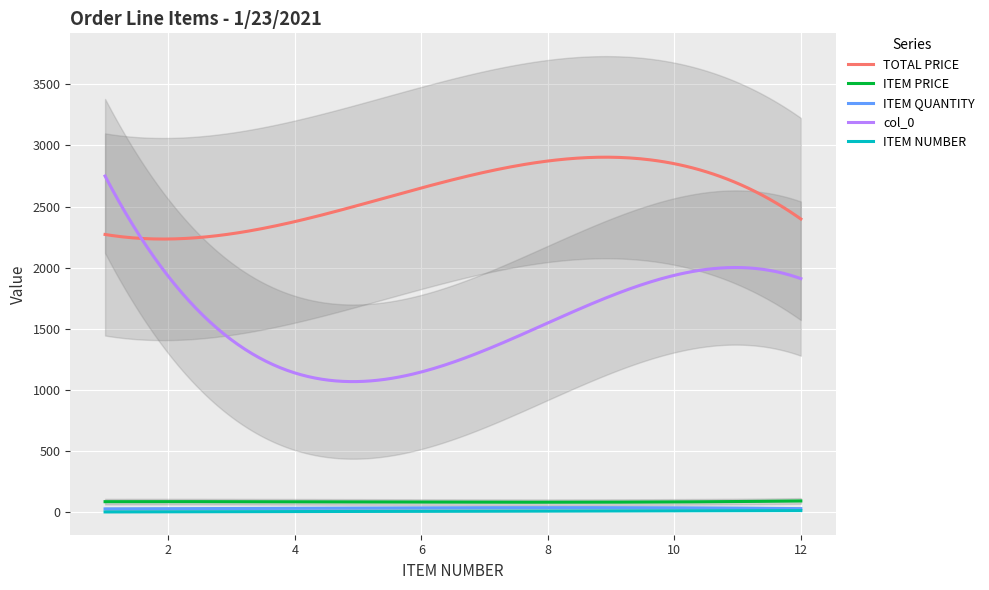

True or false: ITEM QUANTITY and ITEM PRICE cross at least once.

False